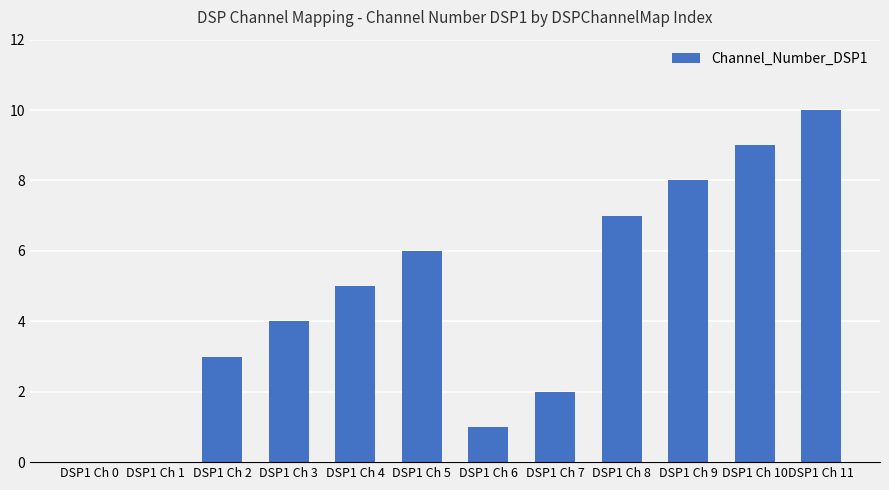

At which category does the chart reach its peak across all series?

DSP1 Ch 11